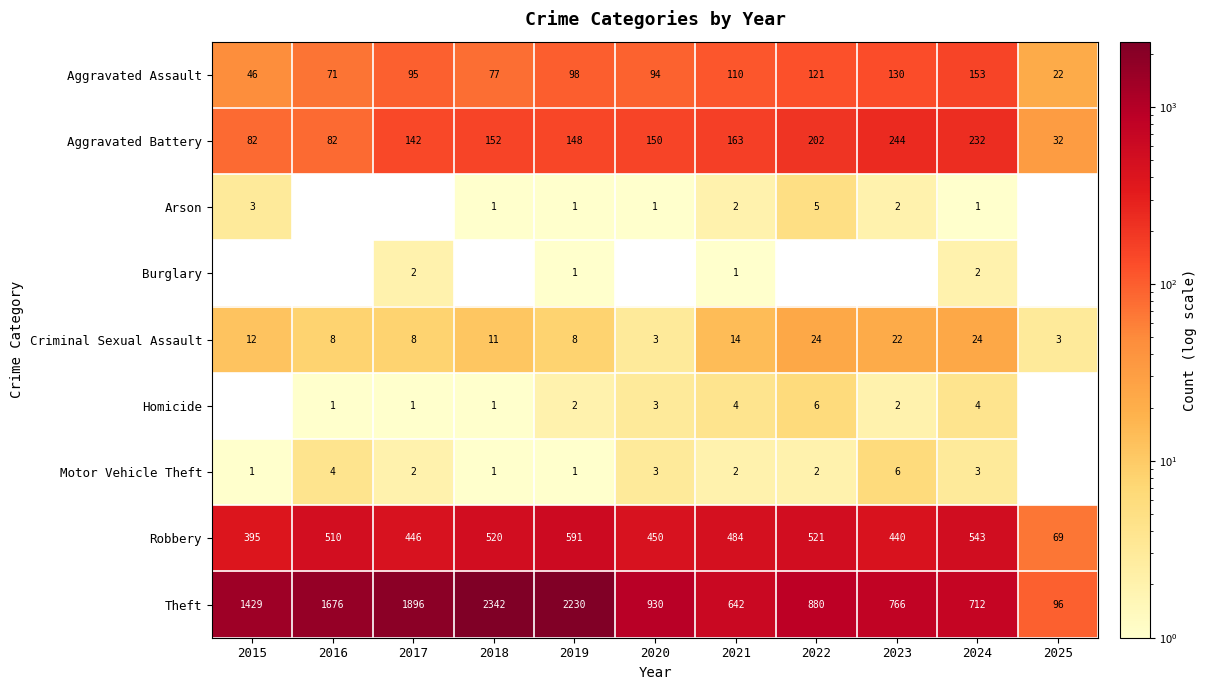

How many data points in Theft are less than 930?

5